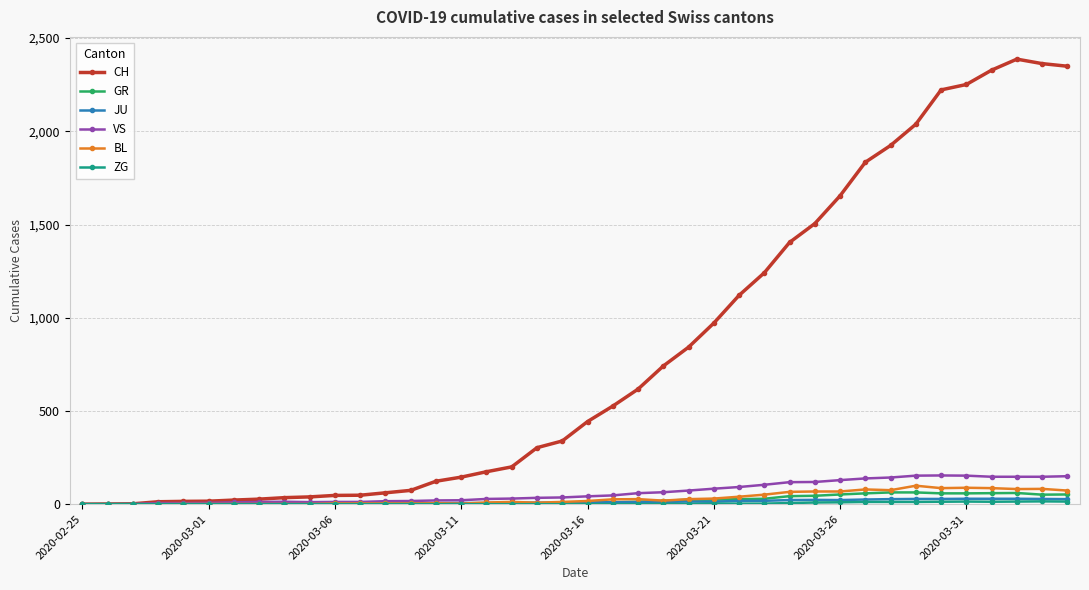

Which series has the widest spread of values?

CH